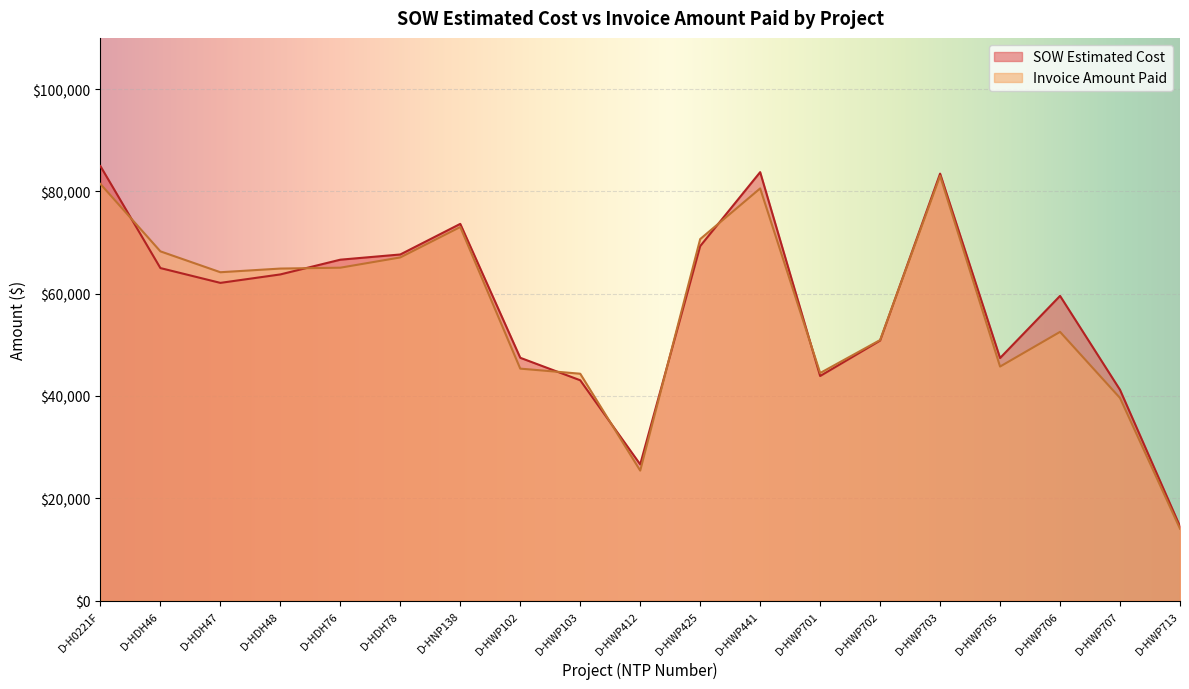

Which series has the widest spread of values?

SOW Estimated Cost